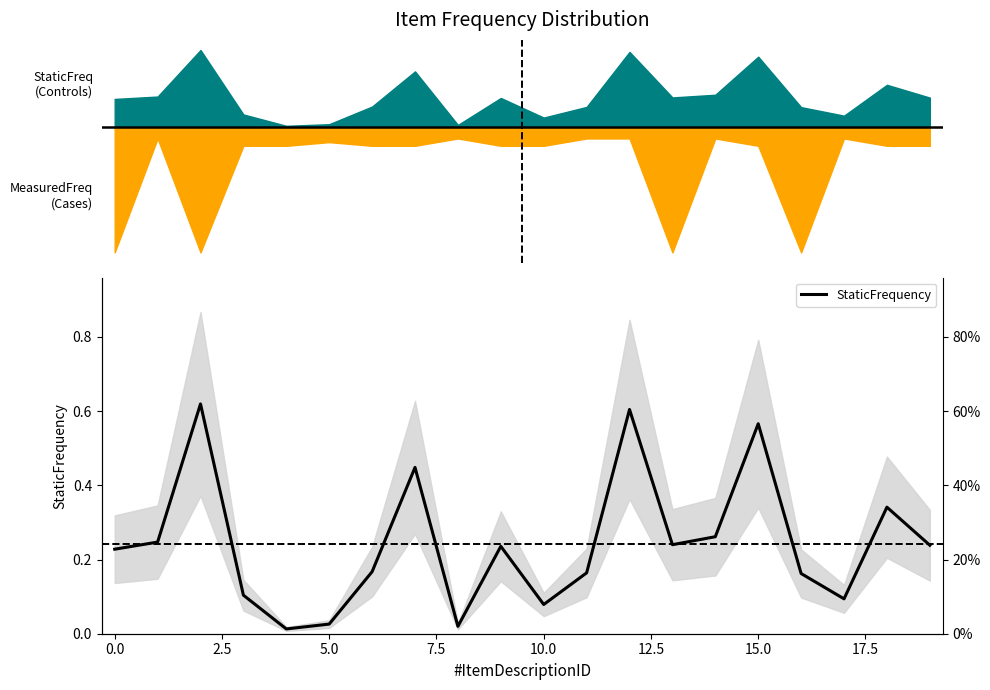

How many points are lower than both their immediate neighbors (excluding endpoints)?

5